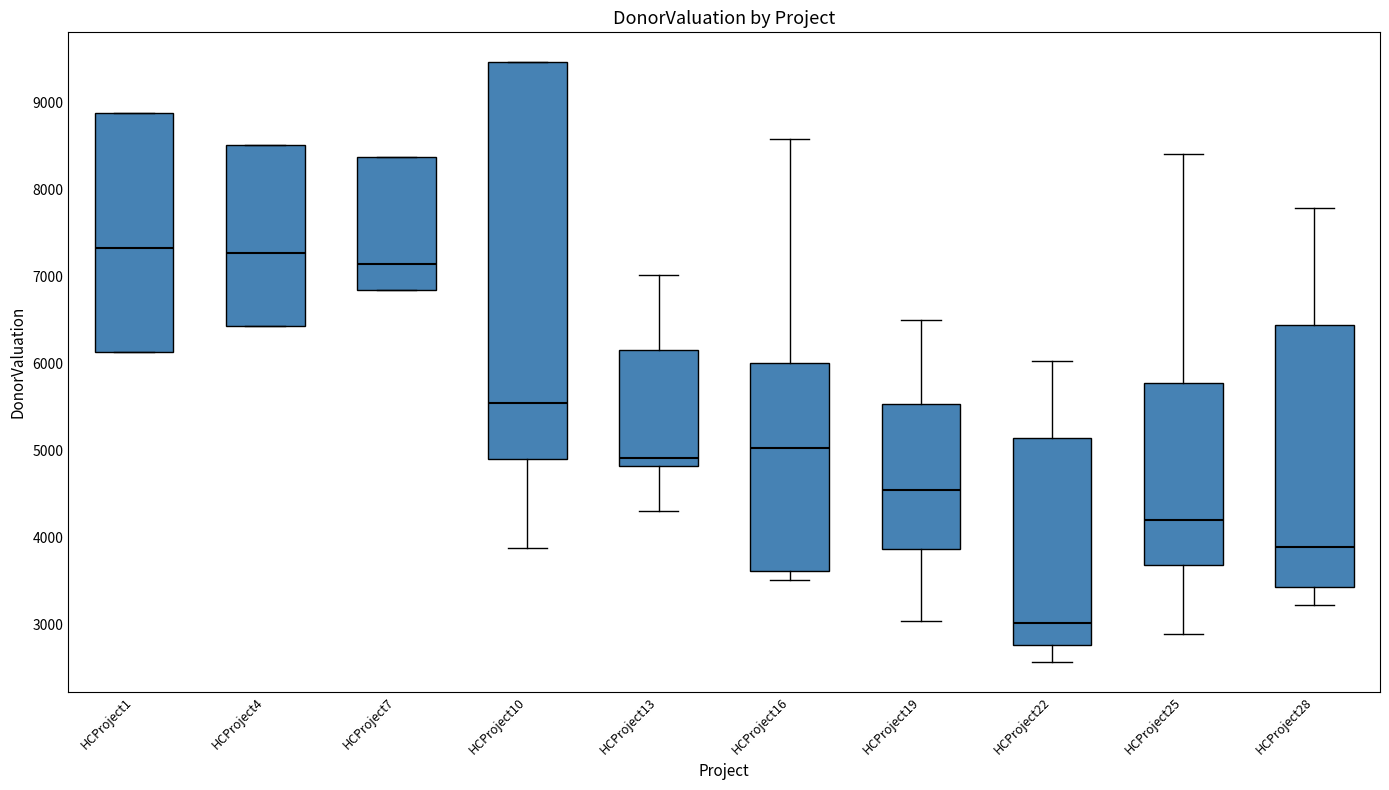

Where does the median line of the box for HCProject22 sit on the y-axis? The values are not printed on the chart, so give them approximately, as read against the axis.

3000